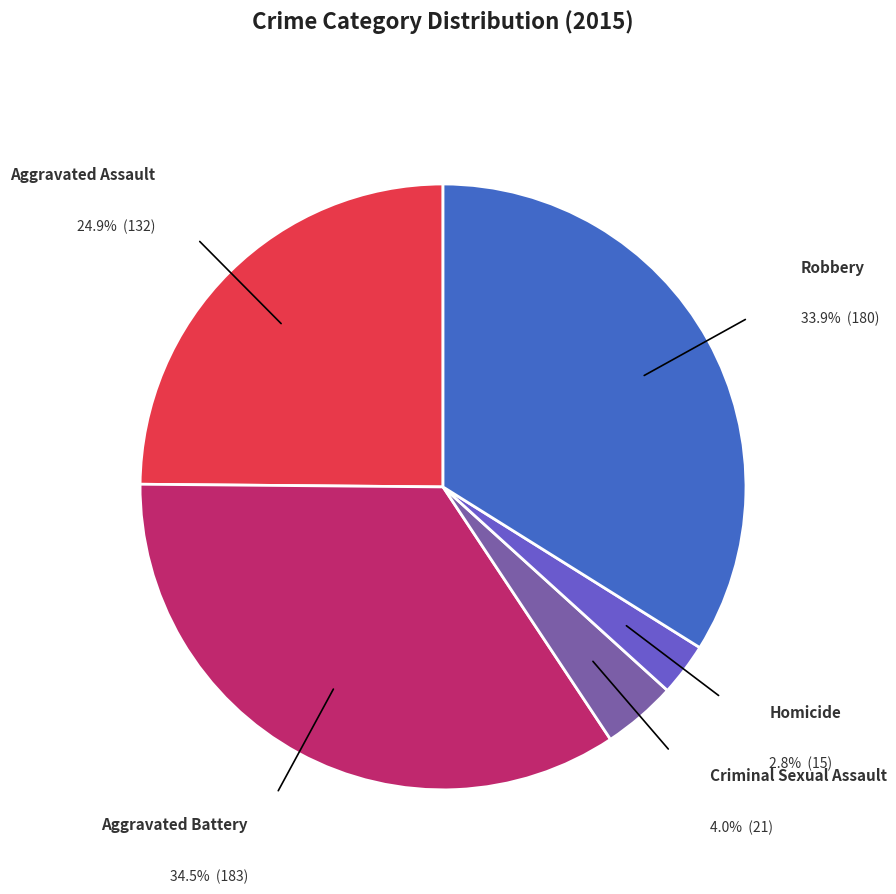

Is there any slice that represents more than half of the pie?

No